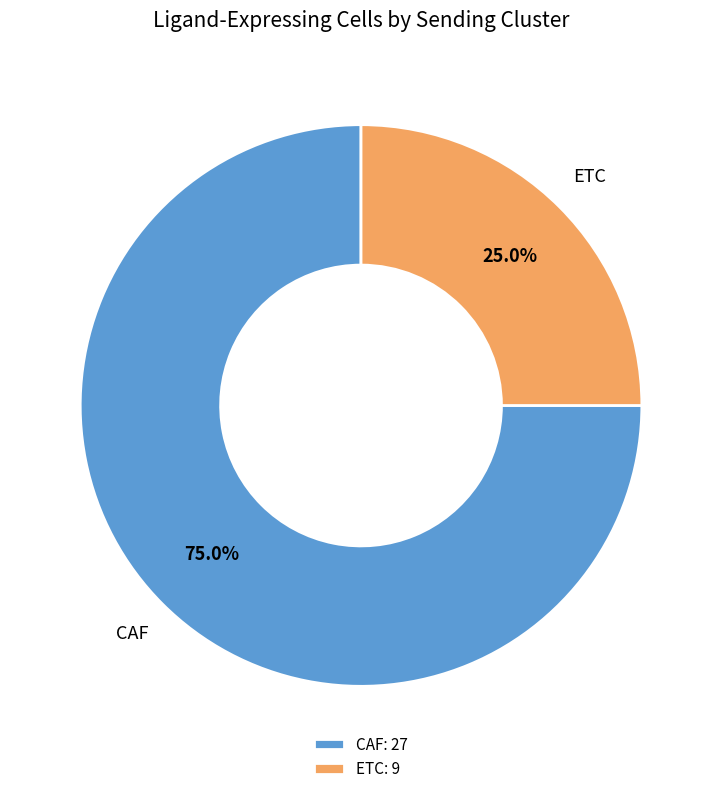

Is ETC the majority of the pie?

No